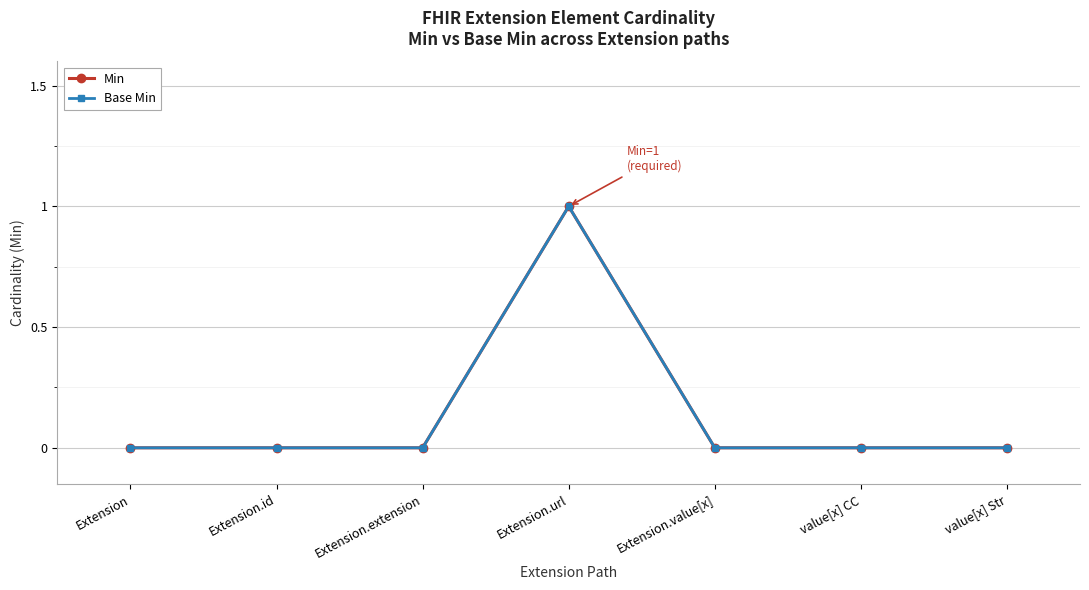

Rank the series at value[x] CC from lowest to highest value.

Min, Base Min